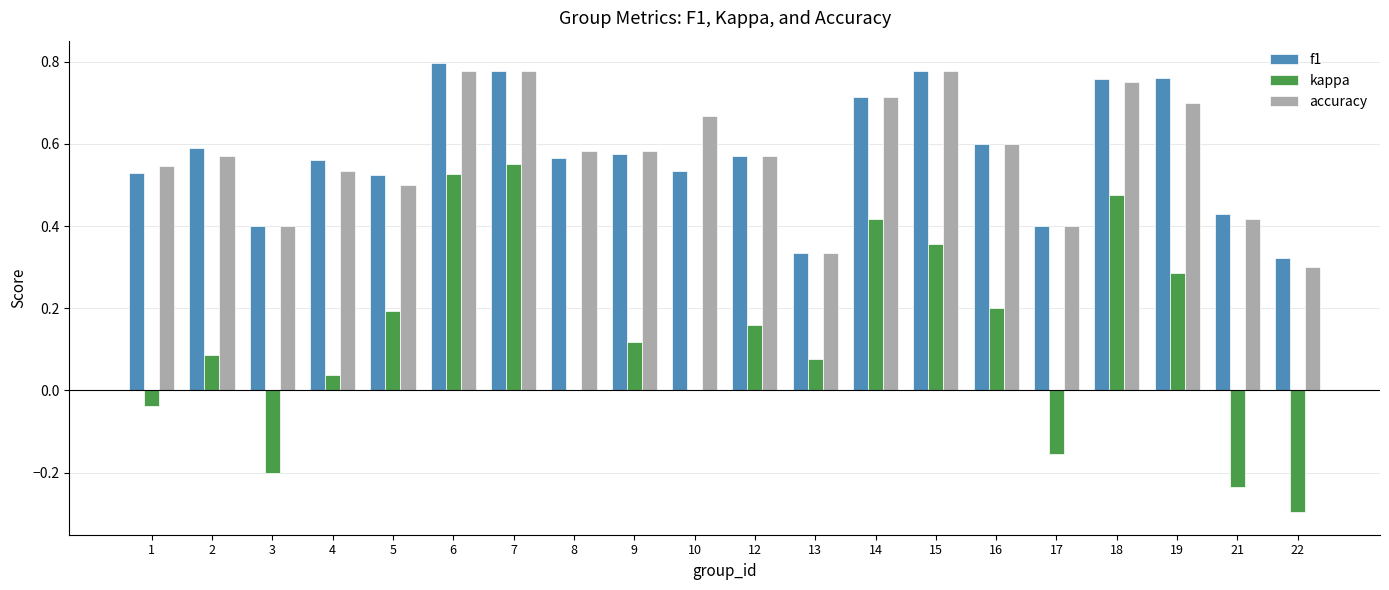

Where is accuracy nearest to the value 0?

22